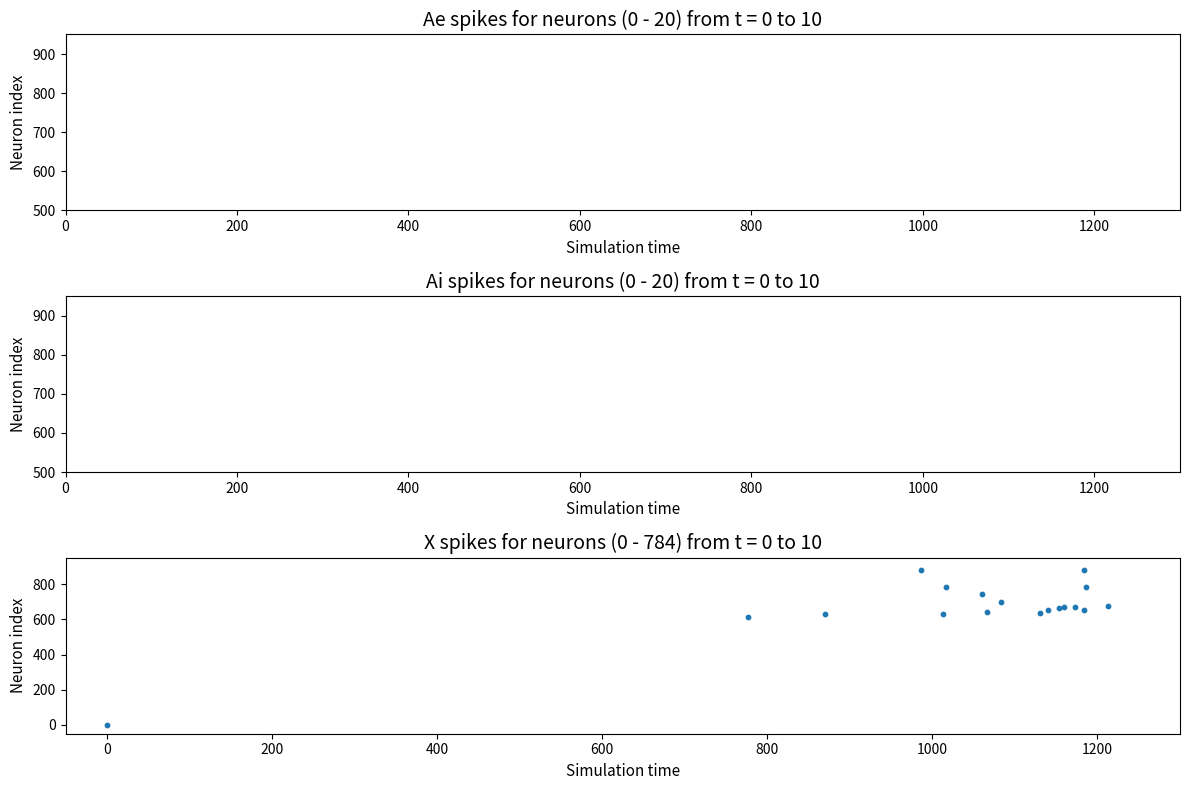

What Y value in the scatter plot is closest to 440?

610.9